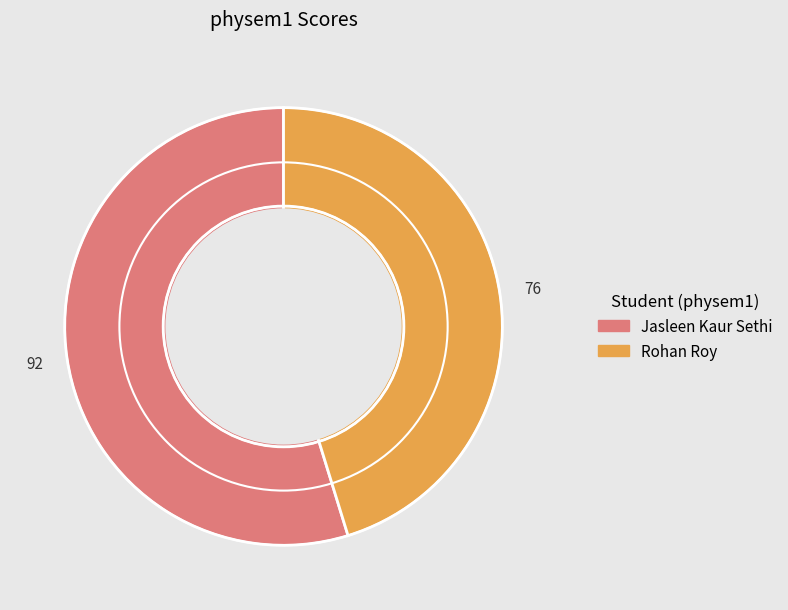

Do Jasleen Kaur Sethi and Rohan Roy together represent more than half of the pie?

Yes